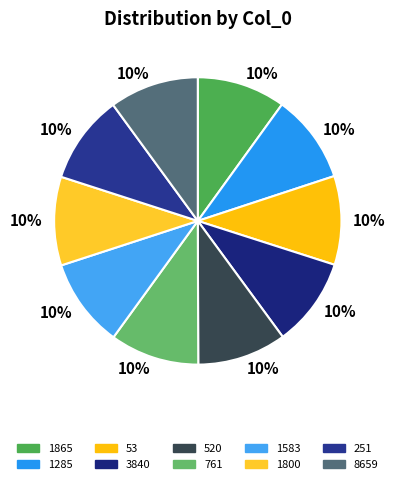

What is the smallest slice in the pie chart?

1865